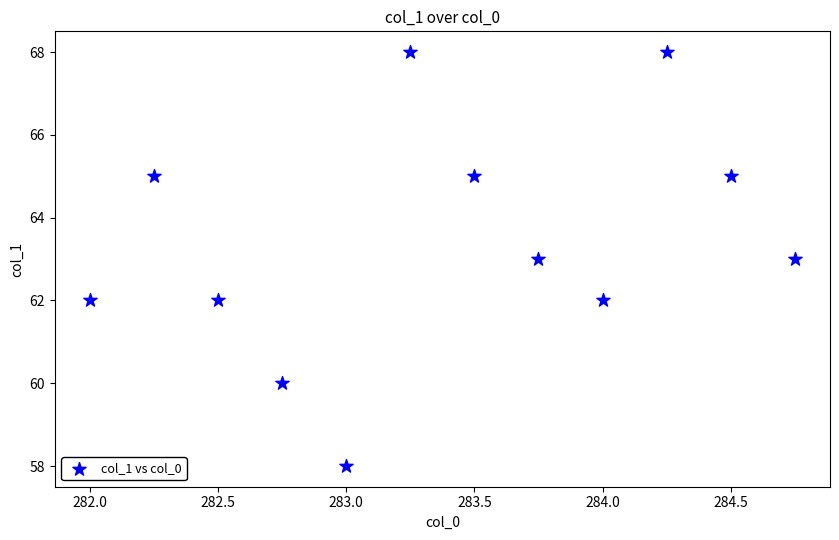

What is the average Y value?

63